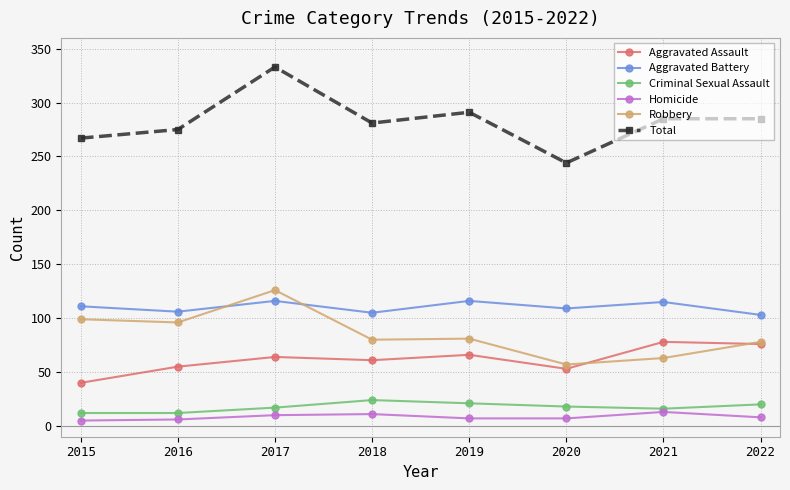

The value of Aggravated Battery at 2017 is 116. True or false?

True